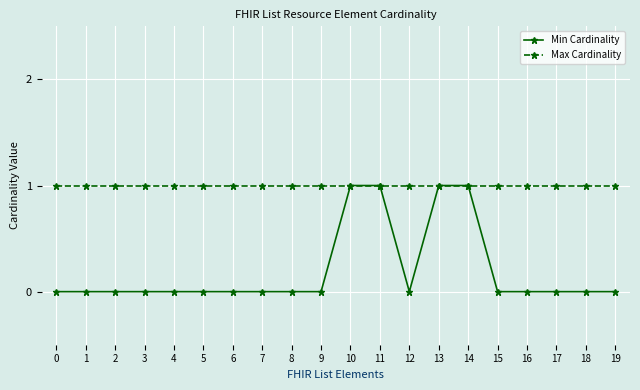

What is the difference between the maximum and minimum values in the Min Cardinality series?

1